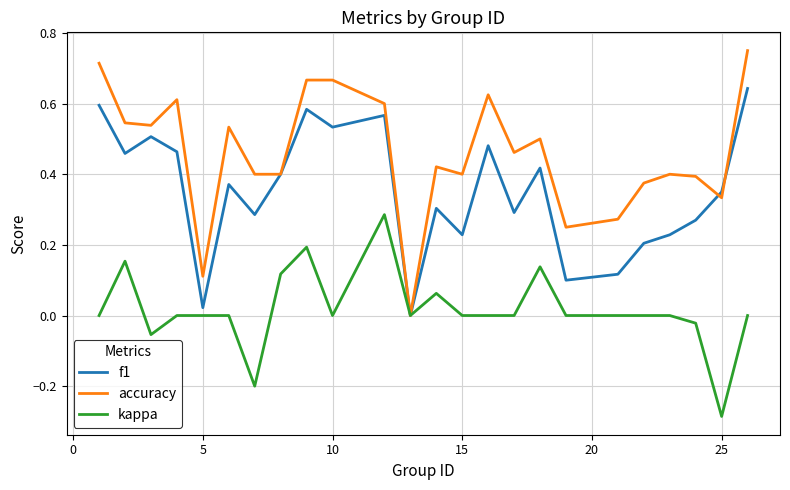

Rank the series by their average value, from highest to lowest.

accuracy, f1, kappa